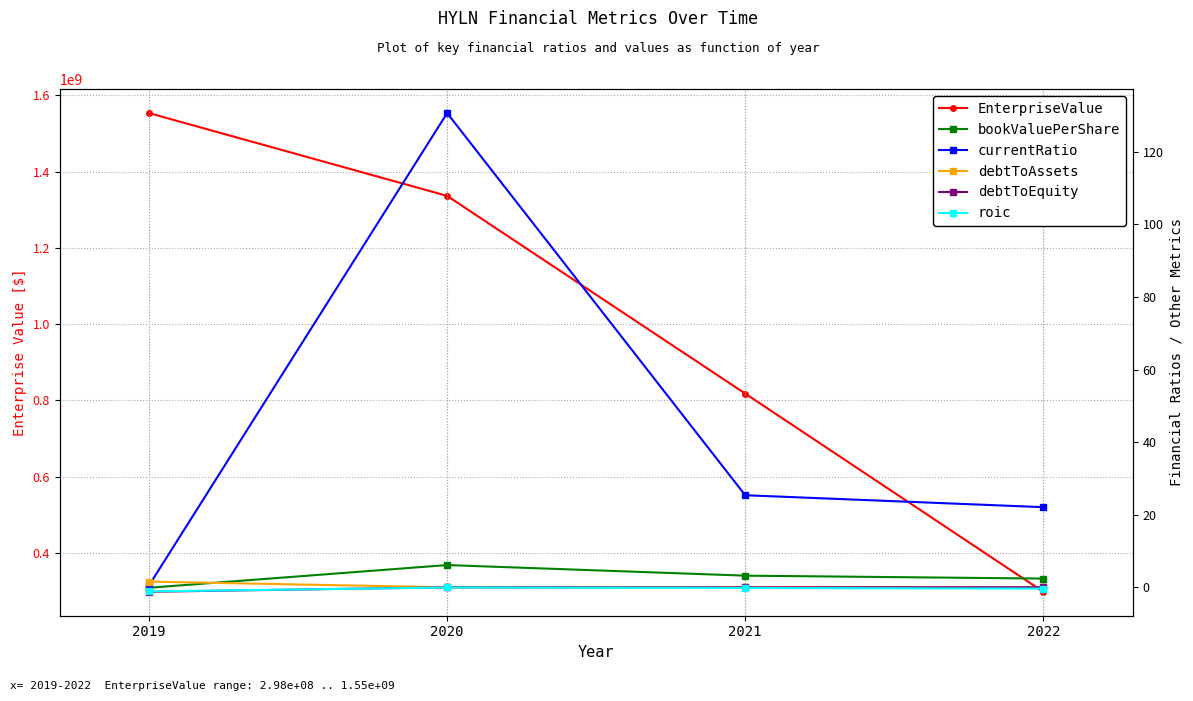

What is the value of the bookValuePerShare point at the 1st from the left?

-0.1